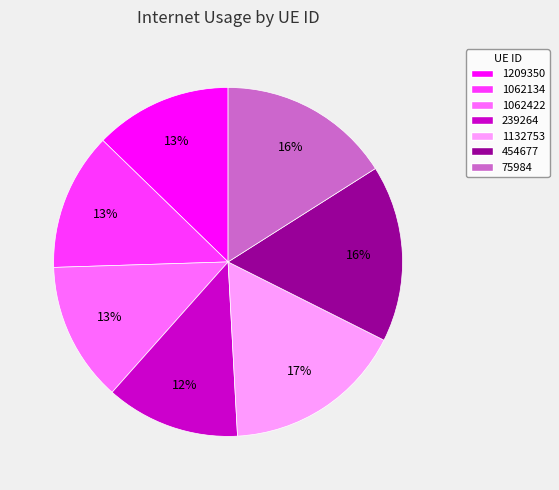

To the nearest percent, what percentage of the pie is 454677?

16%